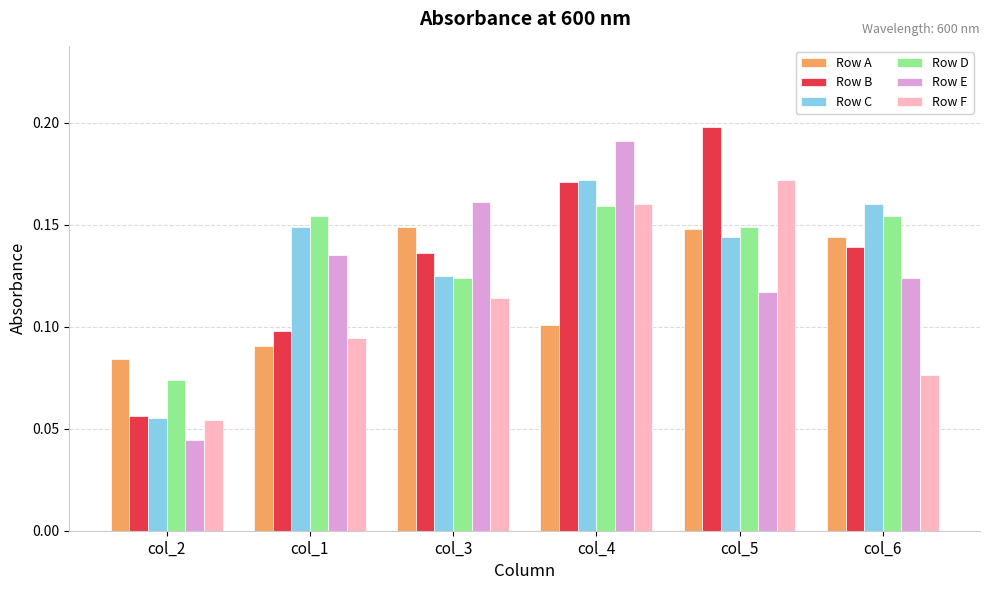

Is the value of Row A at col_2 greater than the value of Row D at col_3?

No